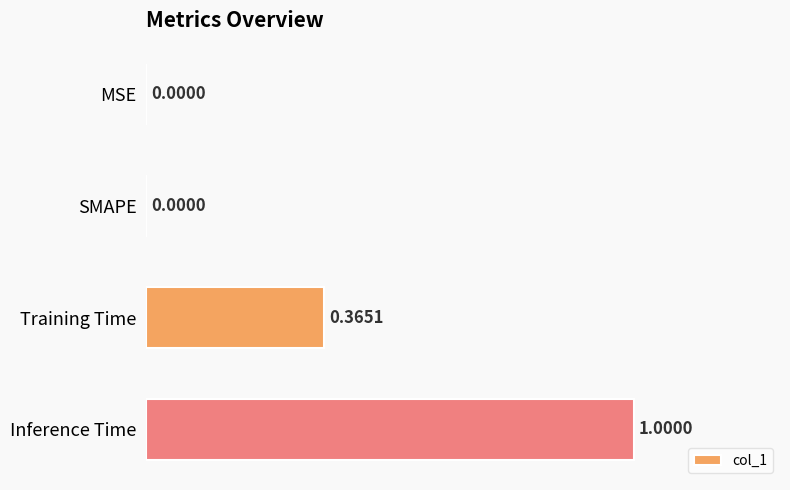

Which category has the highest value across all series?

Inference Time